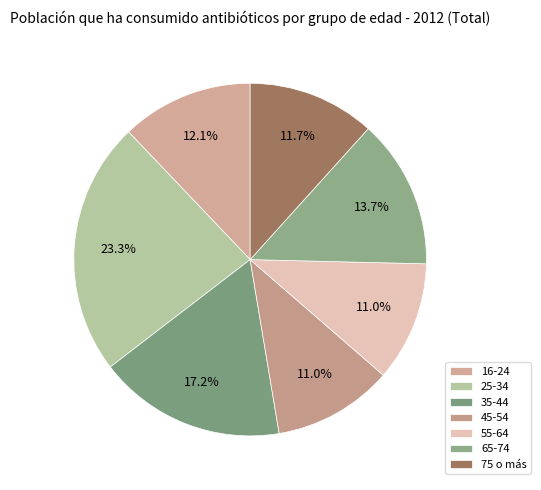

To the nearest percent, what is the difference between the largest and smallest slice percentages?

12%